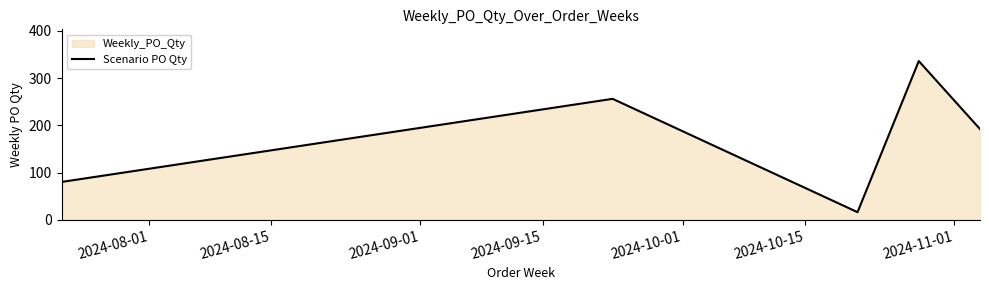

What is the difference between the second highest and second lowest values?

176